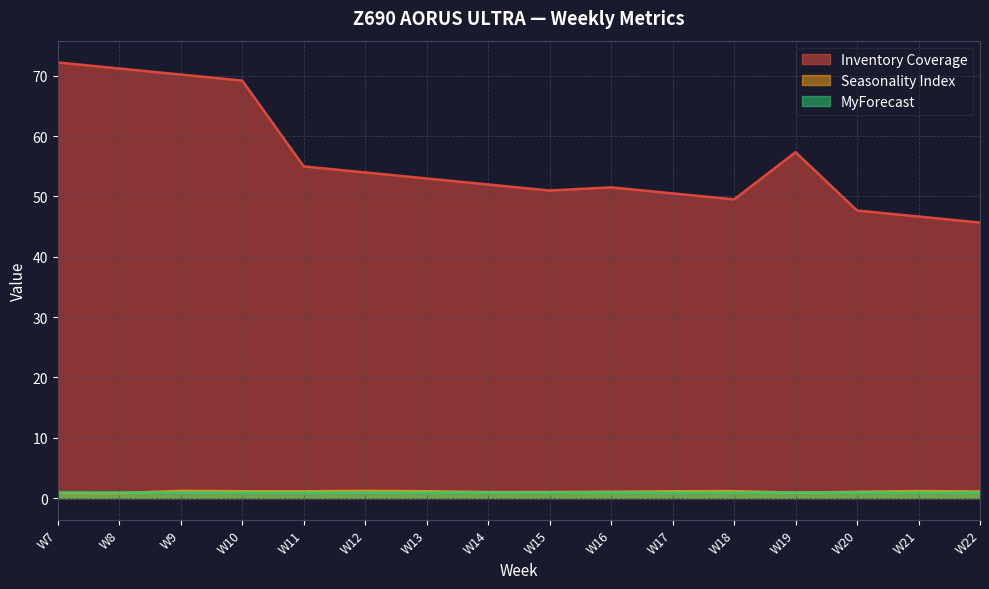

Which series has the widest spread of values?

Inventory Coverage